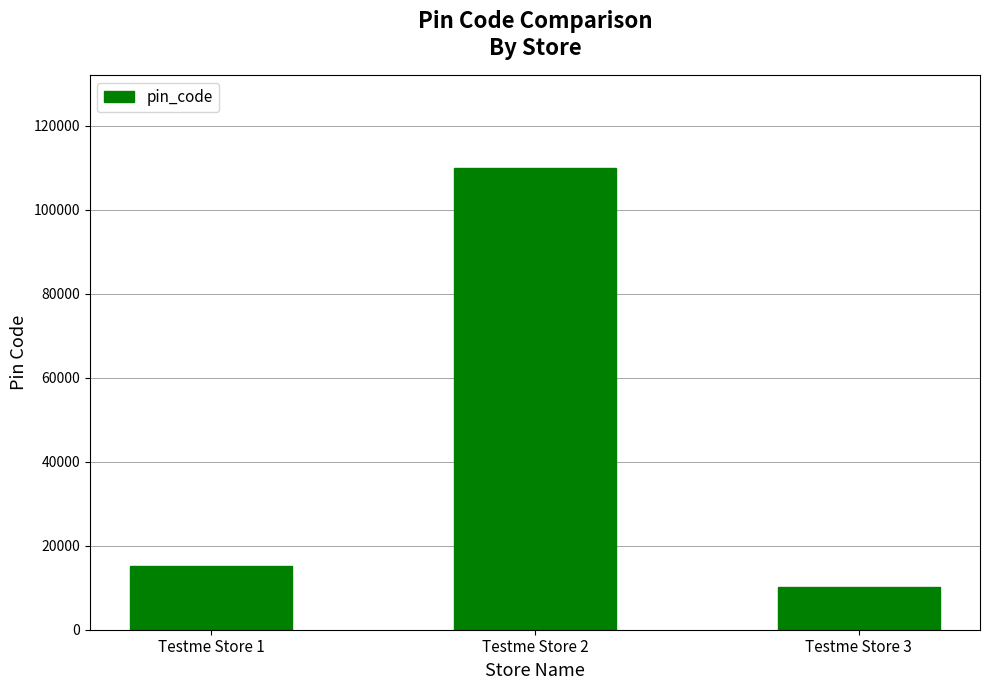

Where is the data nearest to the value 60078?

Testme Store 1